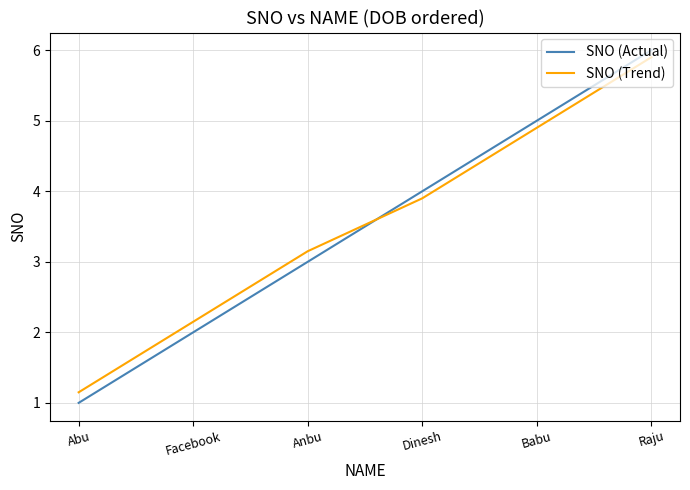

The value of SNO (Actual) at Facebook is 1.2. True or false?

False